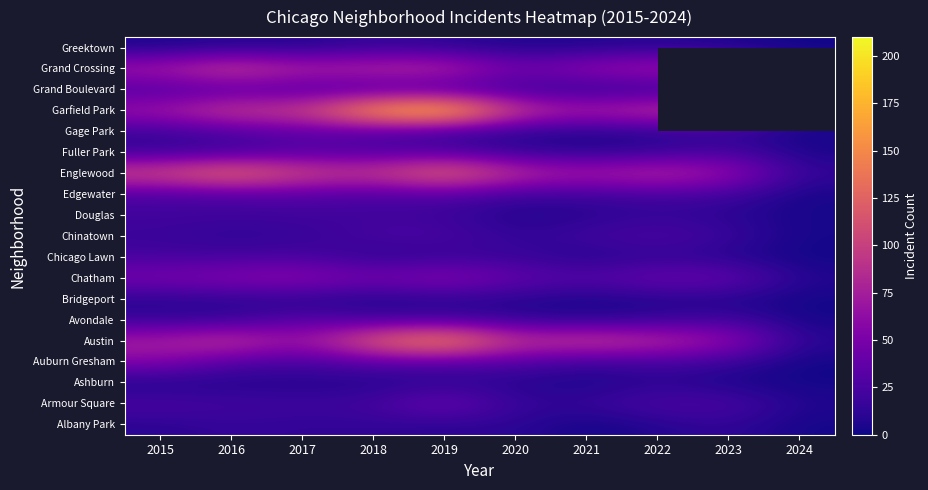

Which series has the widest spread of values?

Garfield Park